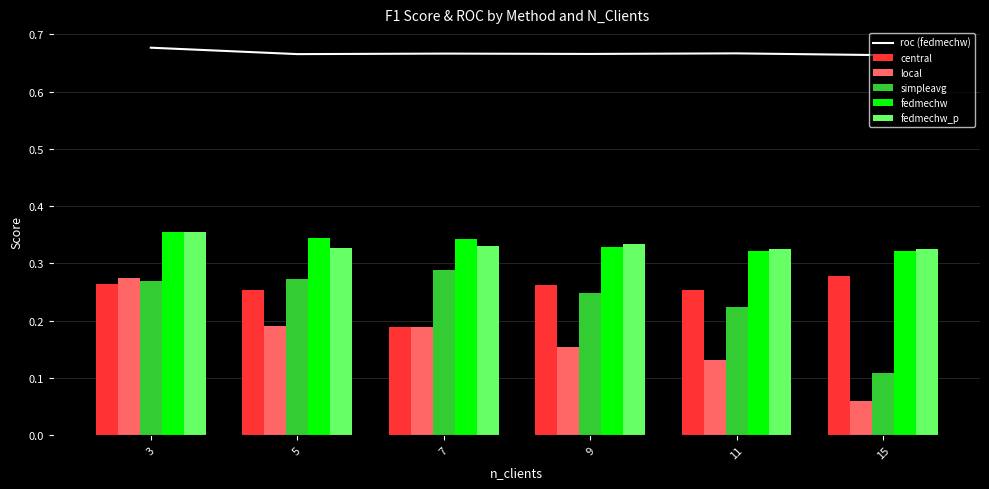

Which category has the highest value across all series?

3